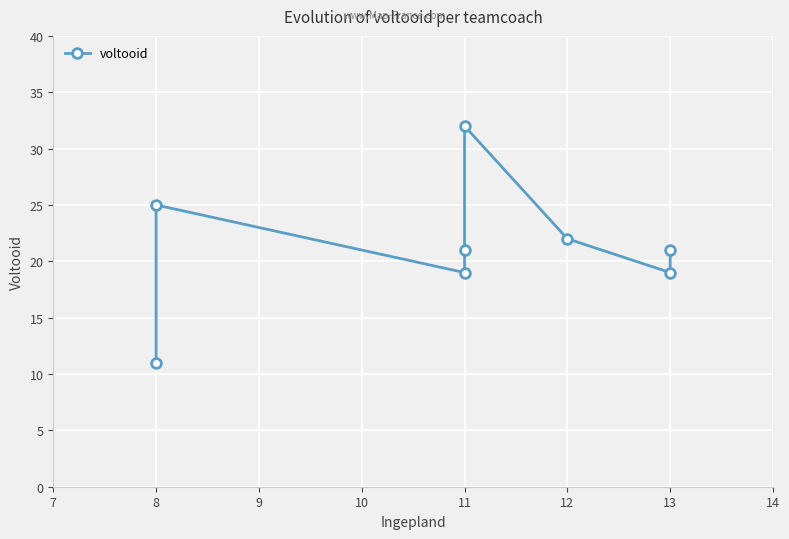

What is the sum of all values?

170